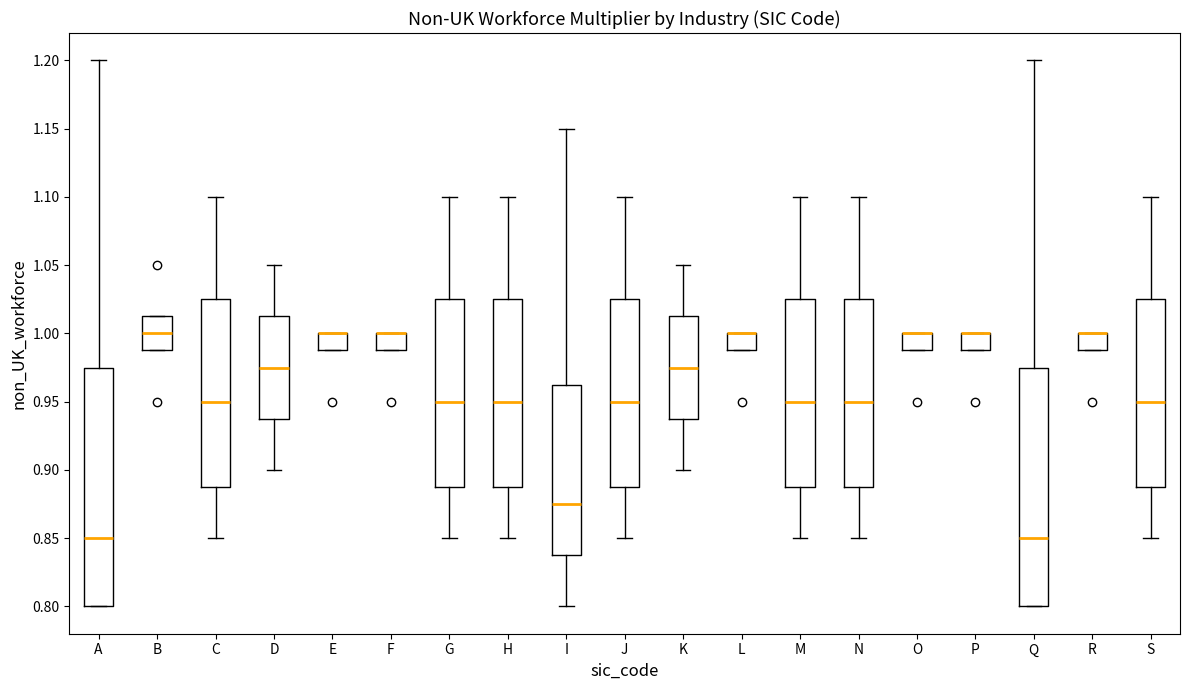

Where is the lower edge of the box for P on the y-axis? The values are not printed on the chart, so give them approximately, as read against the axis.

0.990